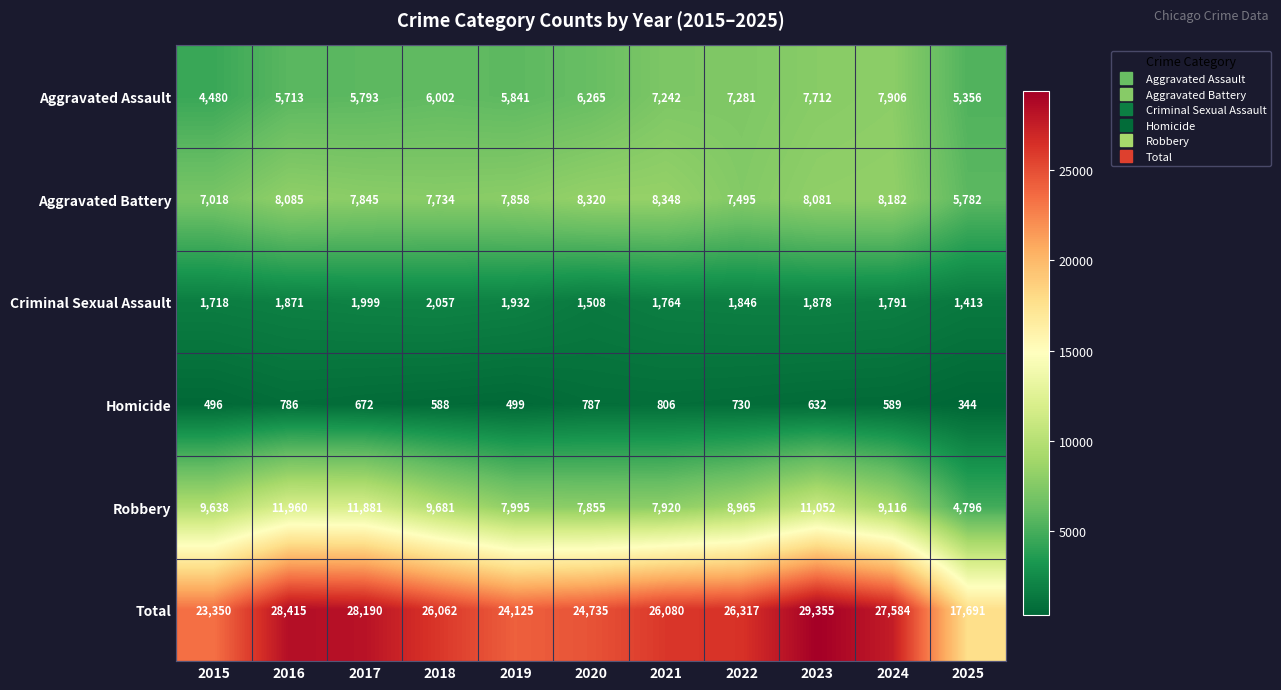

Where does the Robbery series first go above 9116?

2015